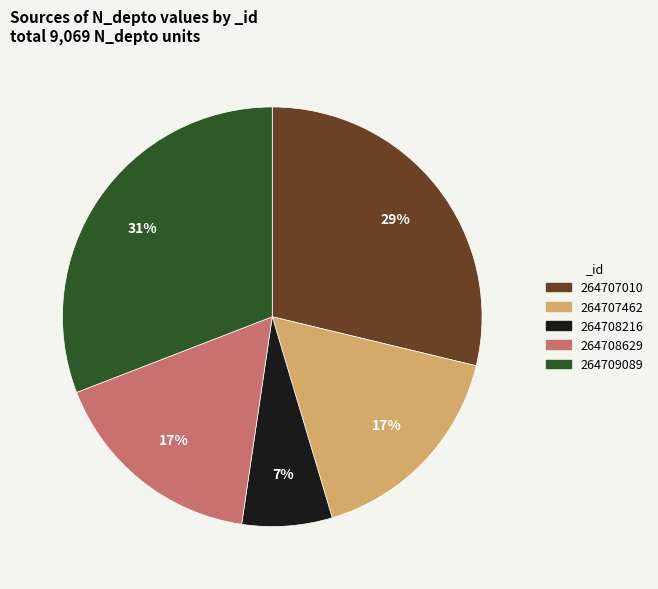

What is the ratio of the value at 264708629 to the value at 264708216?

2.4